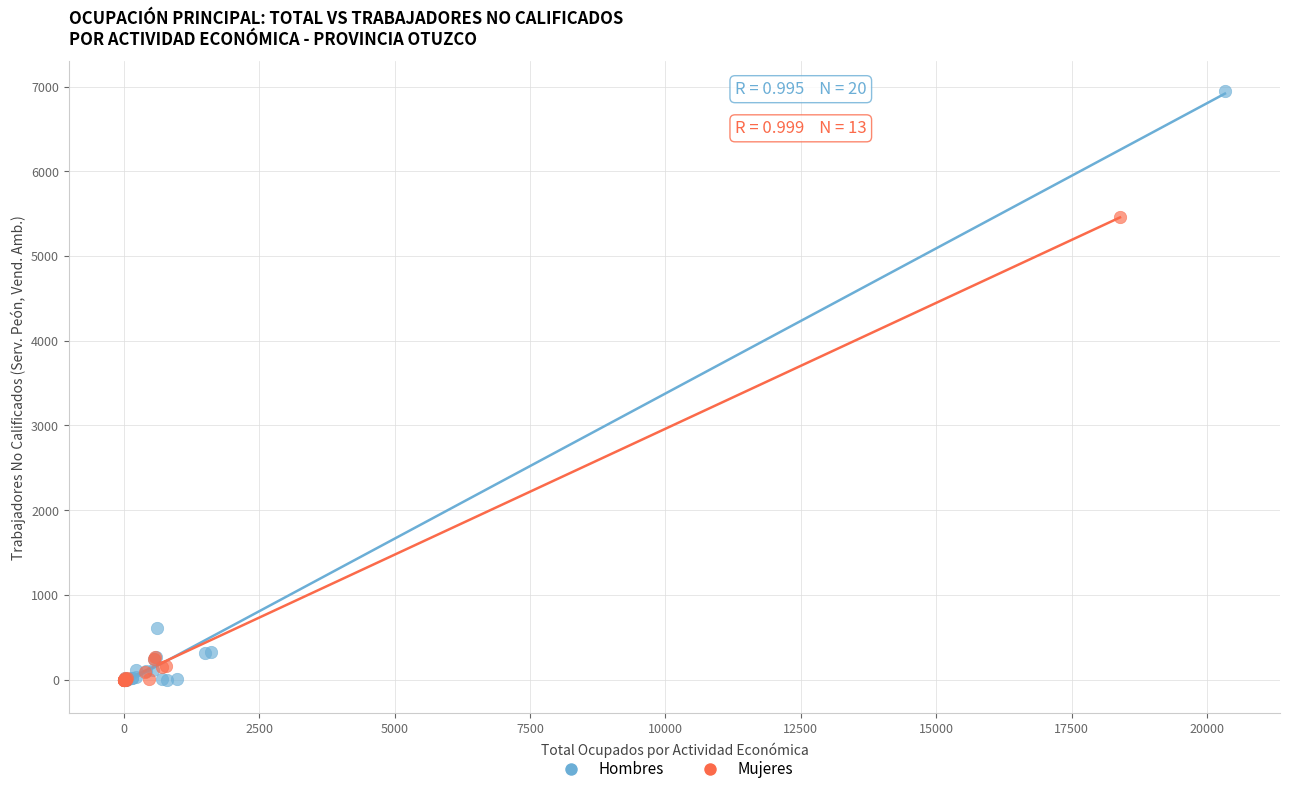

Which series contains the highest Y value?

Hombres